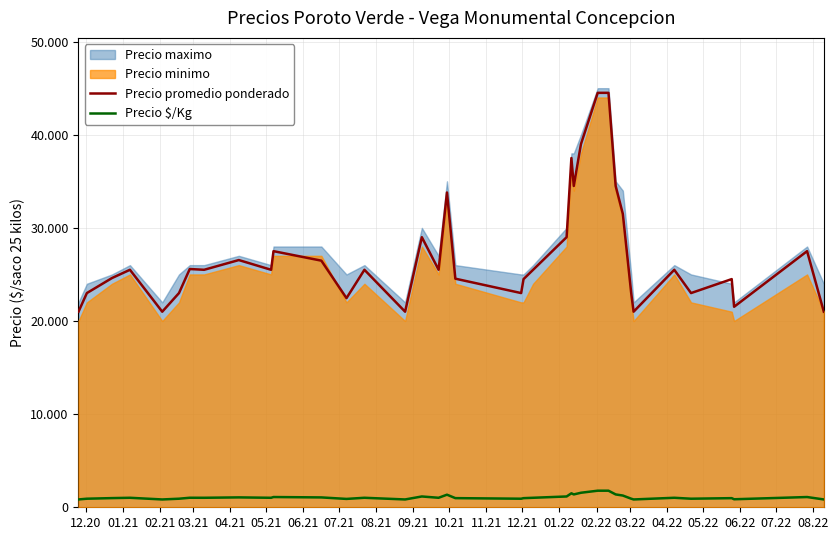

Which series has the largest range (max minus min)?

Precio promedio ponderado